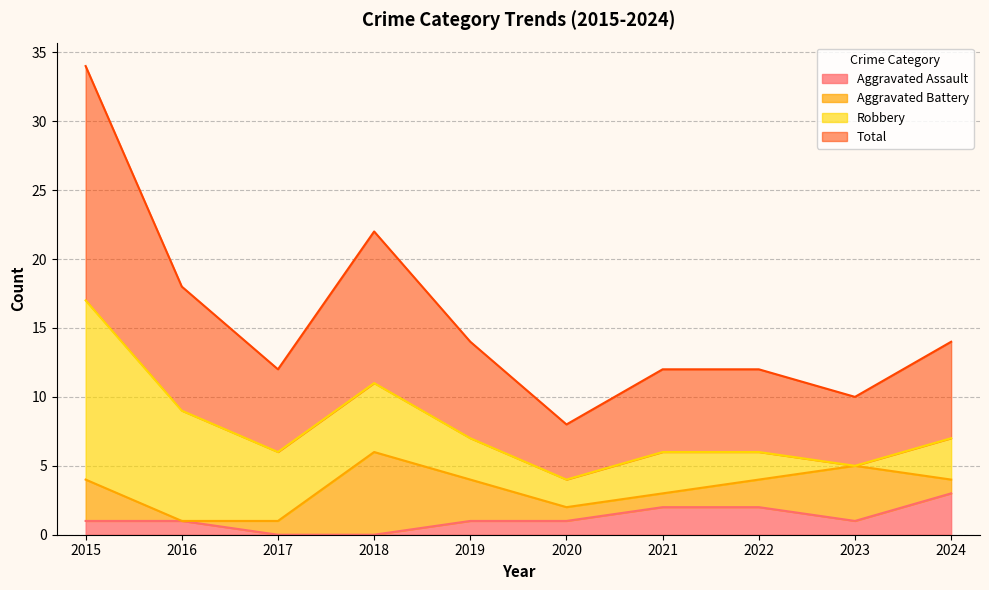

Which has a higher value, 2018 or 2022?

2022